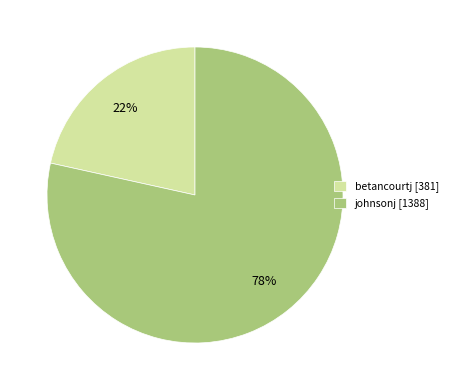

What is the ratio of the value at betancourtj [381] to the value at johnsonj [1388]?

0.3